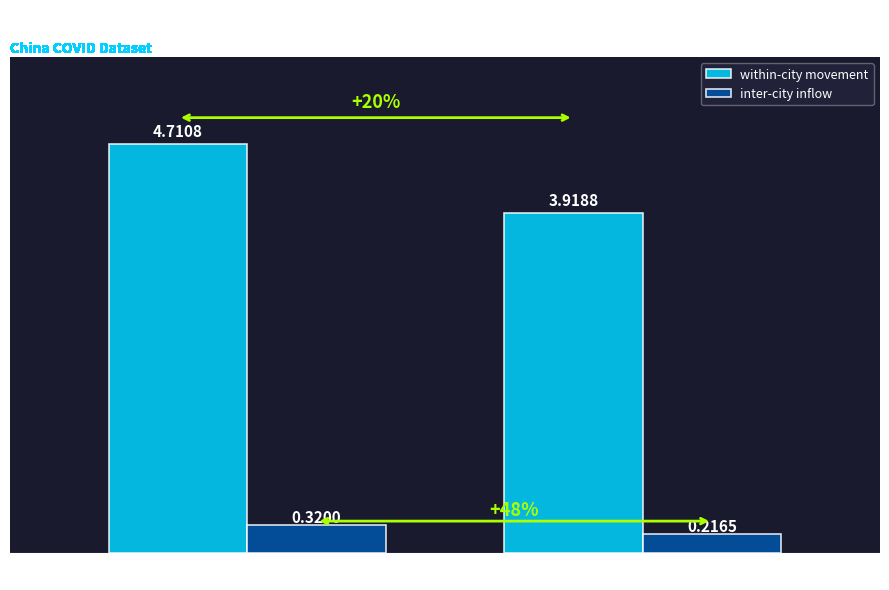

At which label does inter-city inflow reach its minimum?

Anhui_Huainan